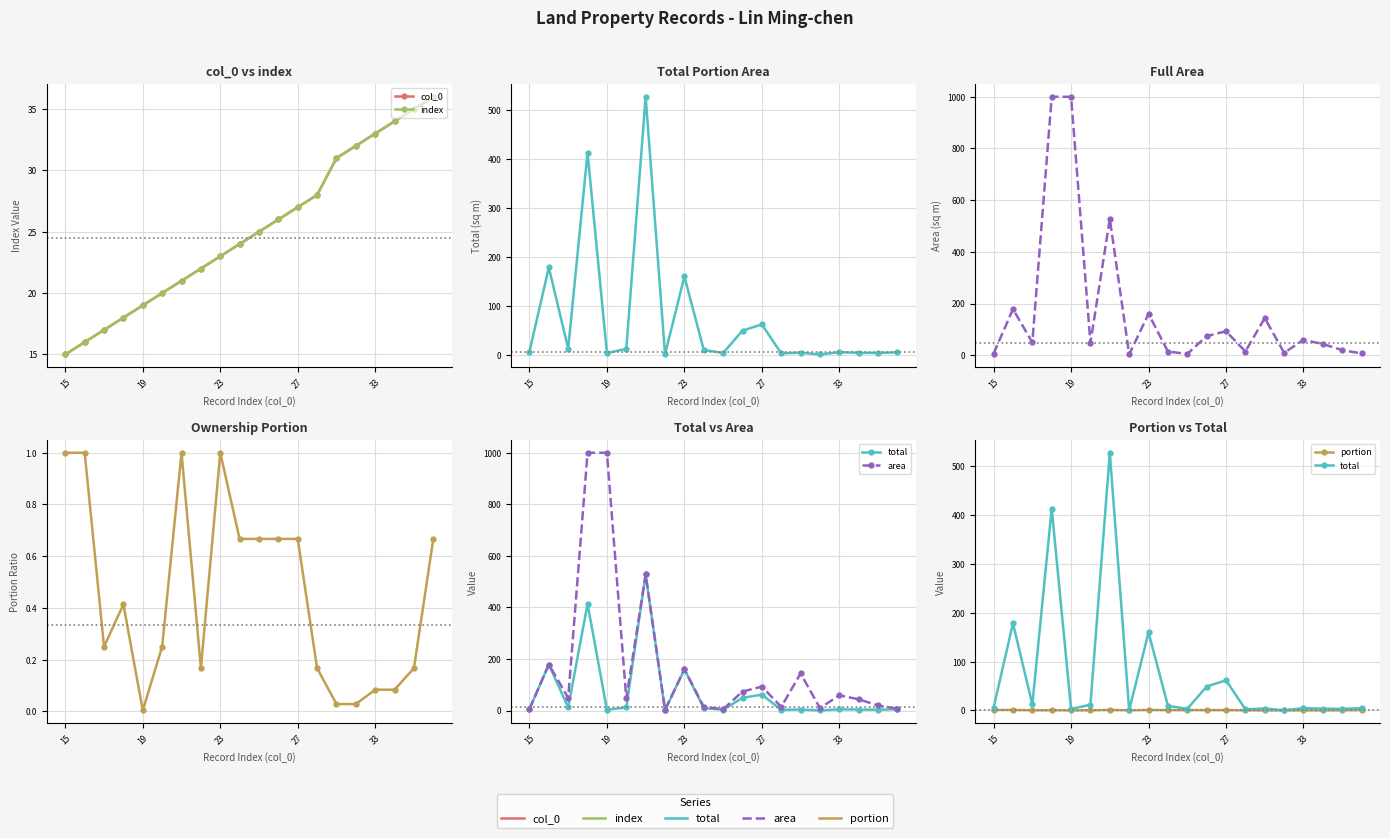

What is the difference between the second highest and second lowest values in the total series?

413.1